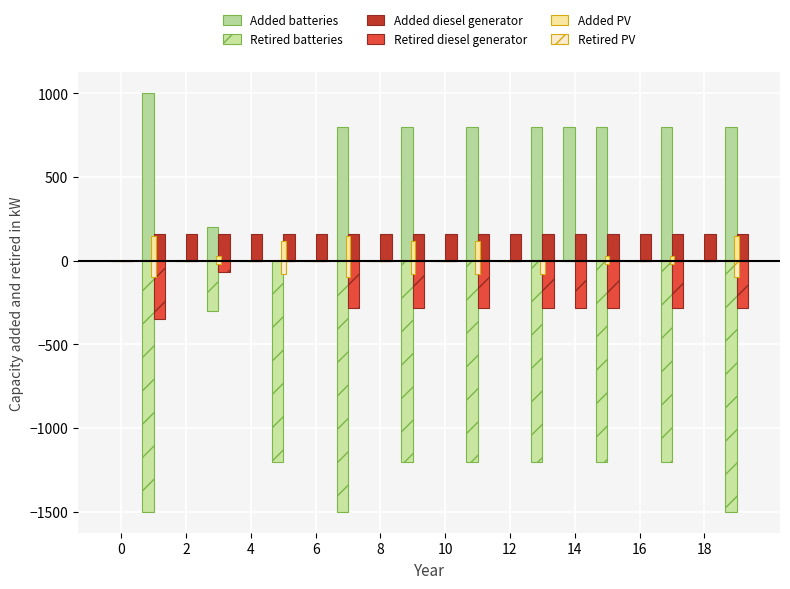

What is the maximum value shown in the chart?

1000